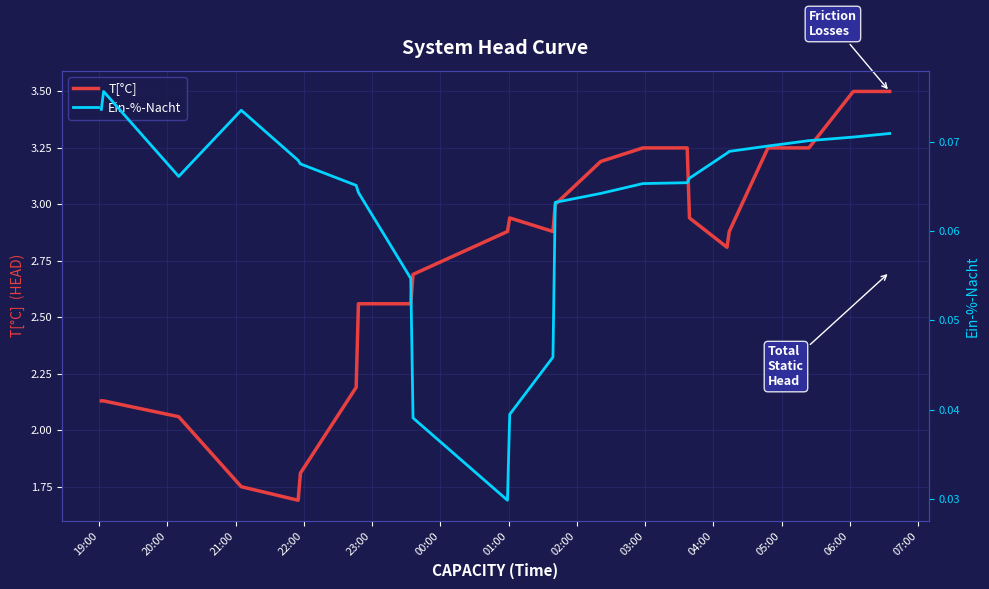

What is the maximum value for T[°C]?

3.5